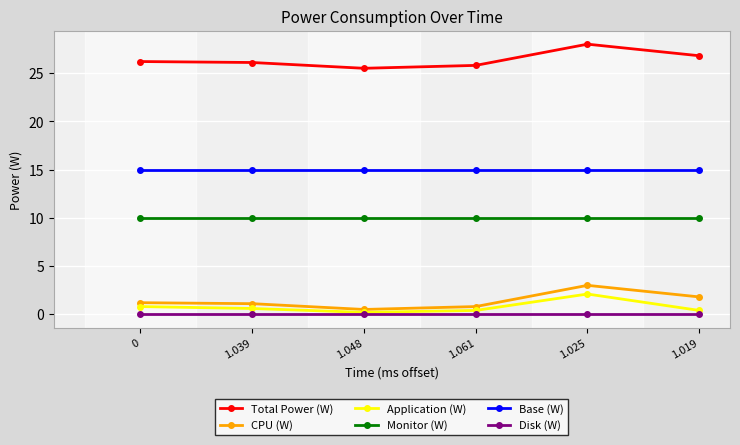

Is the value of Disk (W) at 1.048 greater than the value of Base (W) at 1.061?

No